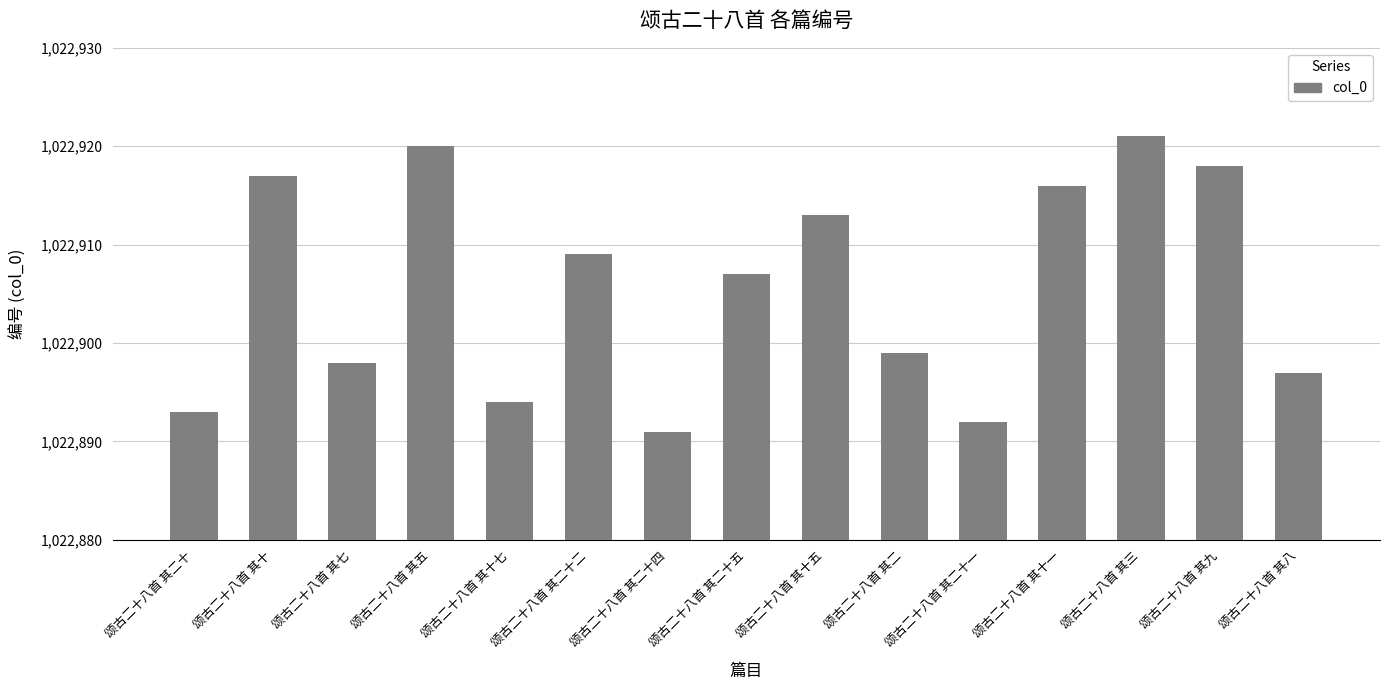

Is it true that the value at 颂古二十八首 其七 is 331912?

False